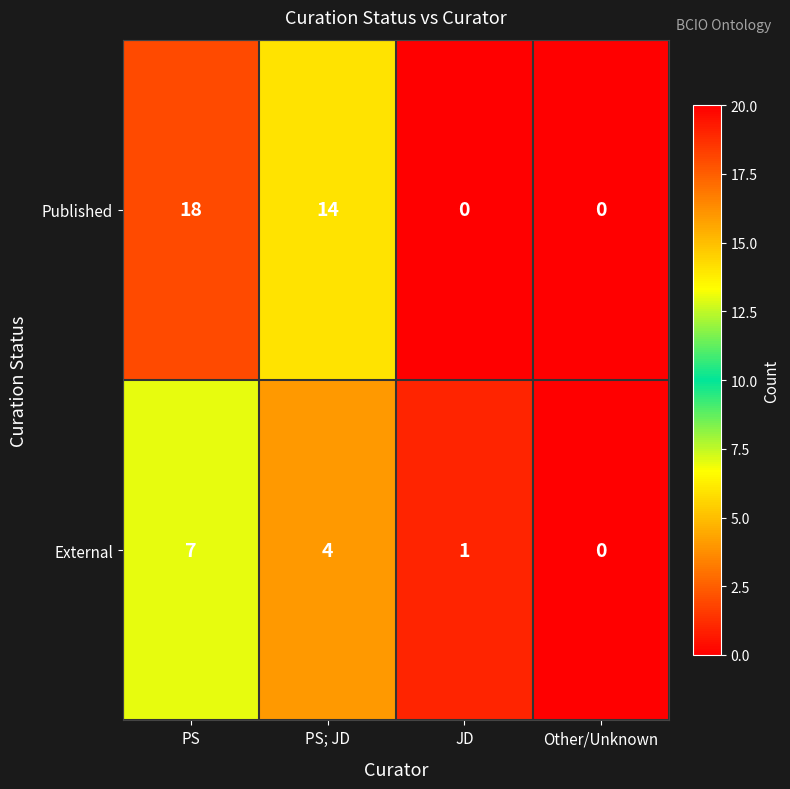

List the series in order of their overall mean, lowest first.

External, Published